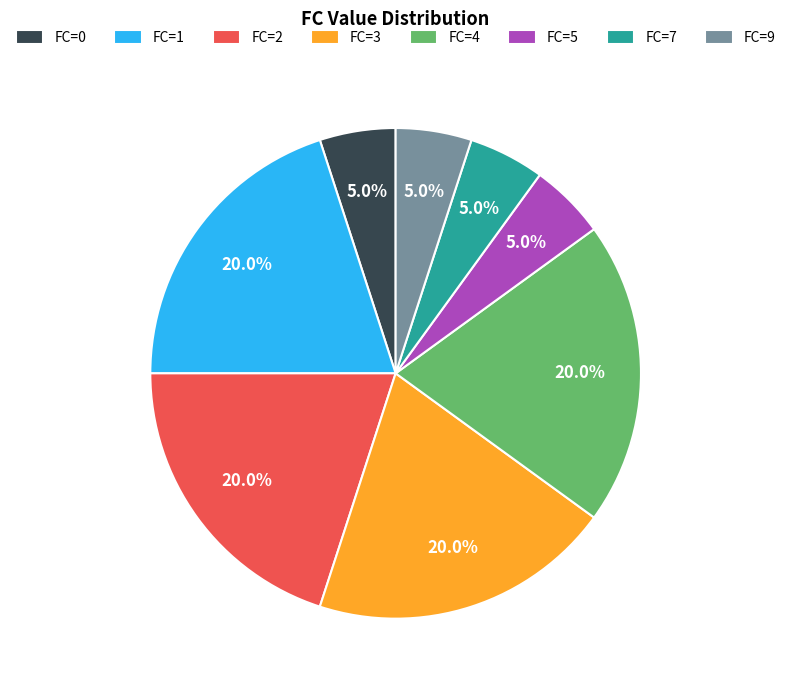

Does FC=5 account for over 50% of the chart?

No